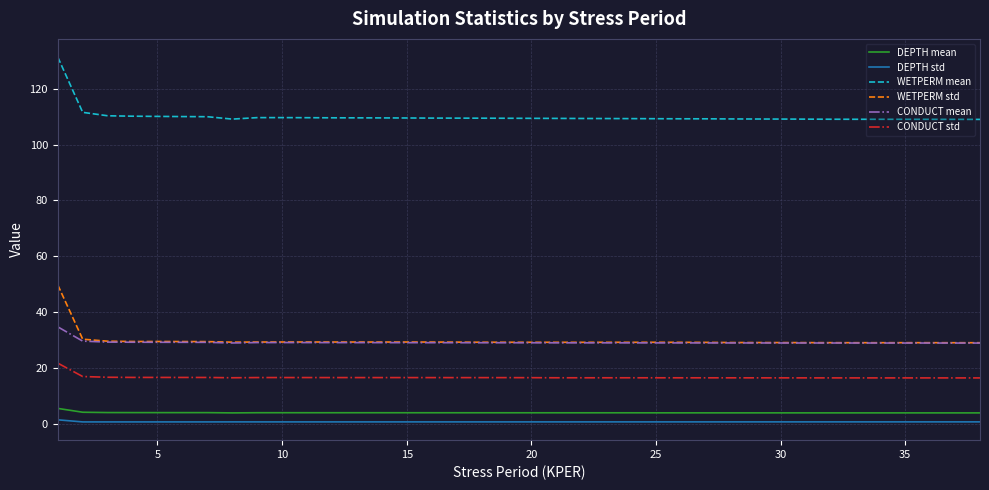

What is the highest value of the CONDUCT std series?

21.7